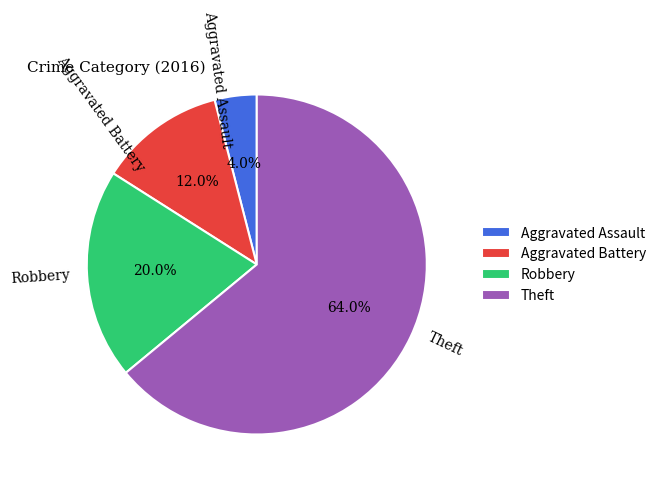

What percentage is the Robbery slice, to the nearest percent?

20%